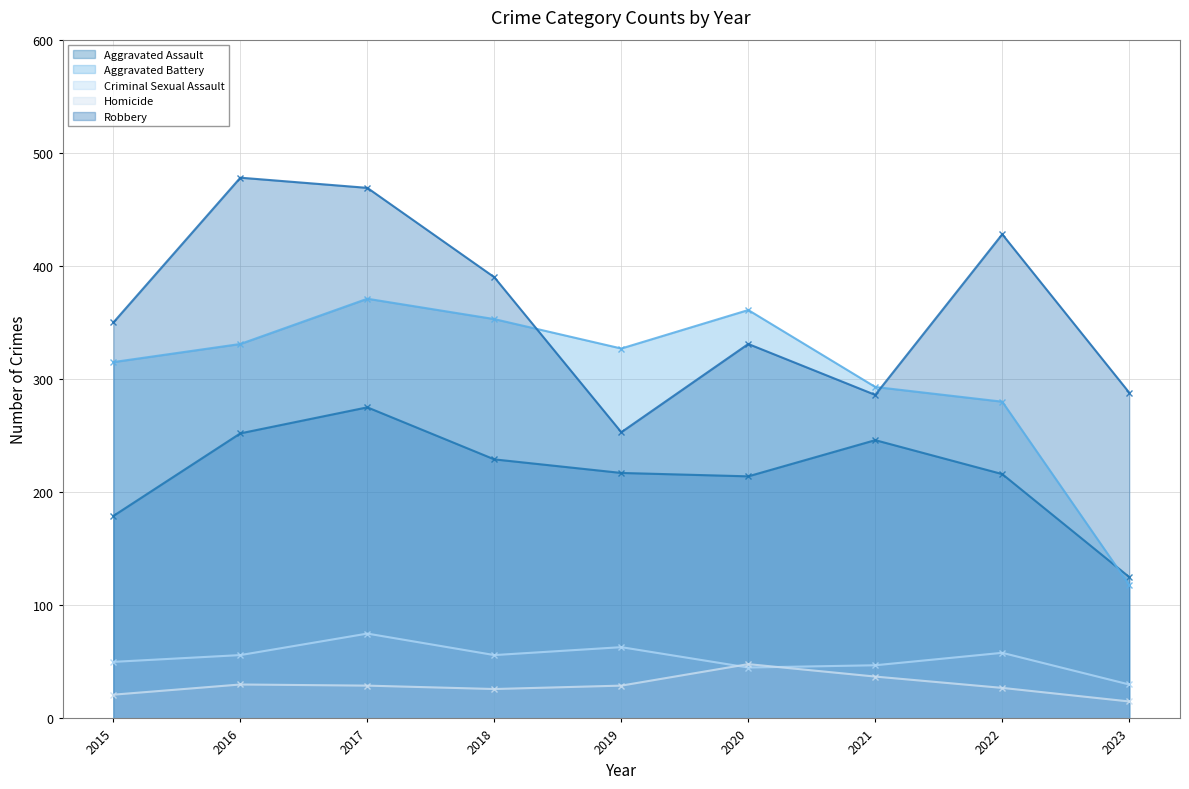

At which label is Robbery closest to 365?

2015